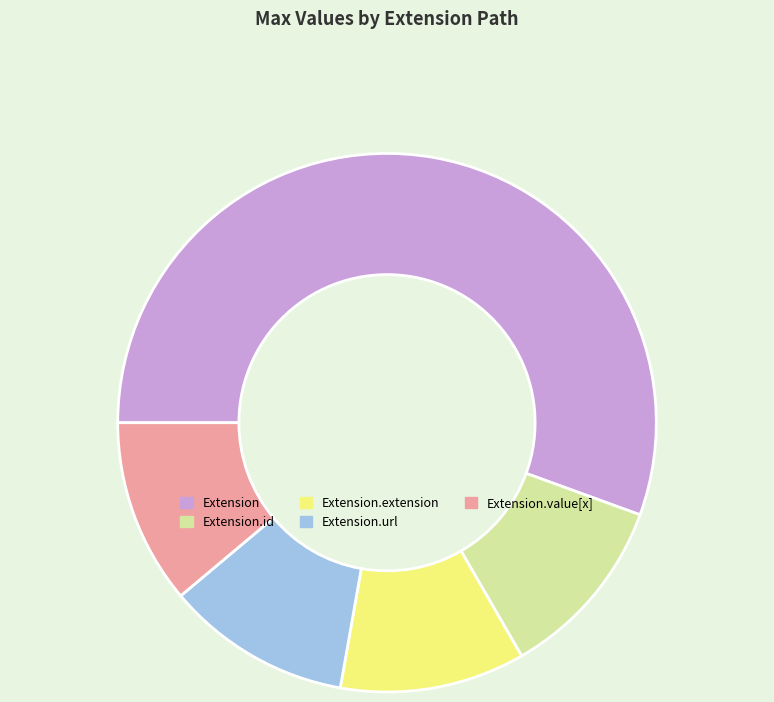

Is it true that Extension.url is 11% of the pie?

True